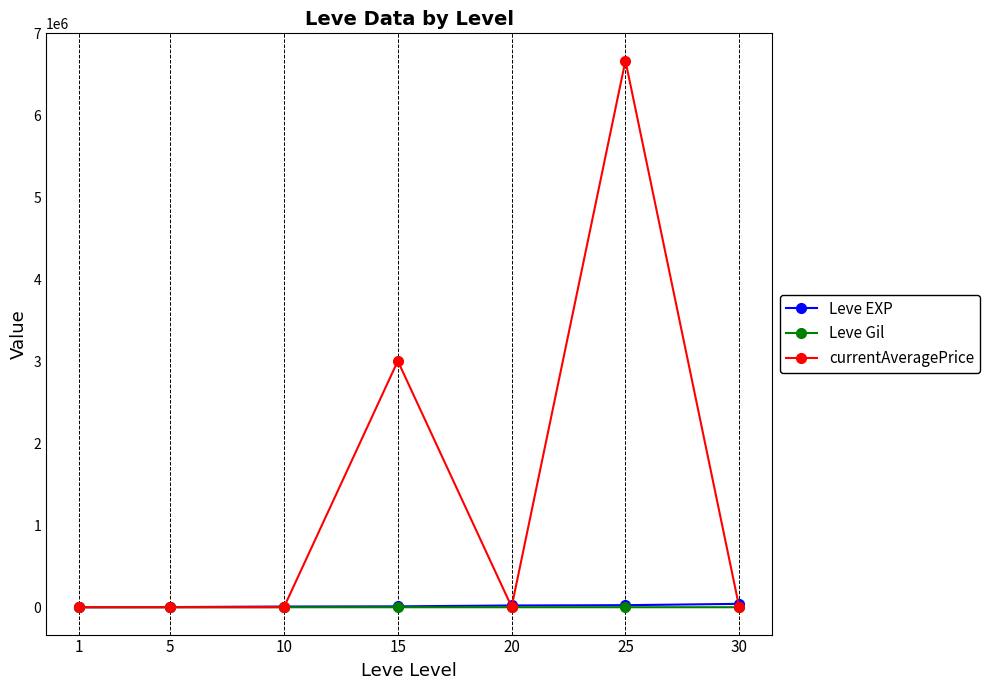

Does the chart have visible grid lines?

Yes